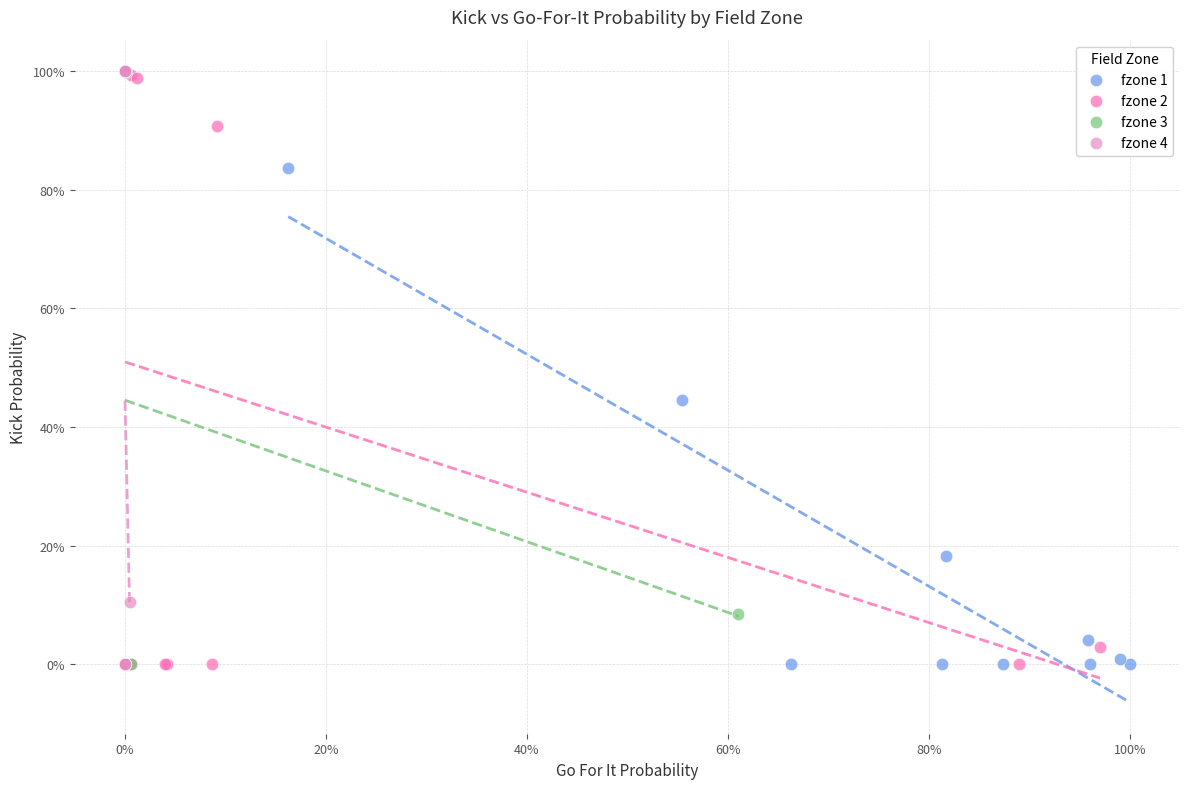

What are all the series names shown in the legend?

fzone 1, fzone 2, fzone 3, fzone 4